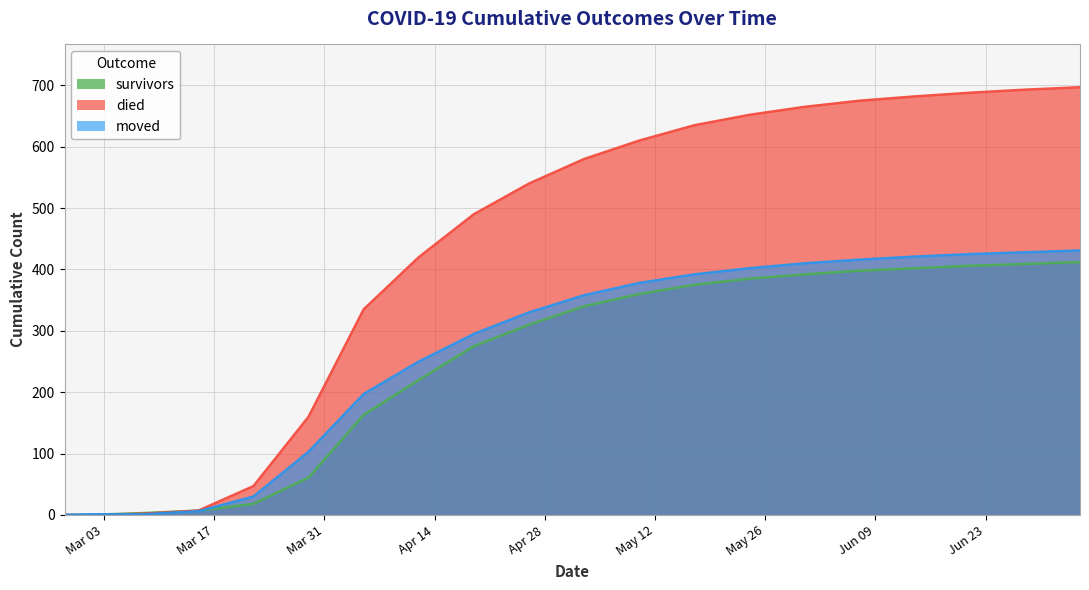

Reading left to right, list all the values displayed in this chart.

survivors: 0	0	3	7	18	61	163	220	275	310	340	360	375	385	392	398	402	406	409	412
died: 0	0	2	7	47	160	335	420	490	540	580	610	635	652	665	675	682	688	693	697
moved: 0	1	1	6	30	103	197	250	295	330	358	378	392	402	410	416	421	425	428	431